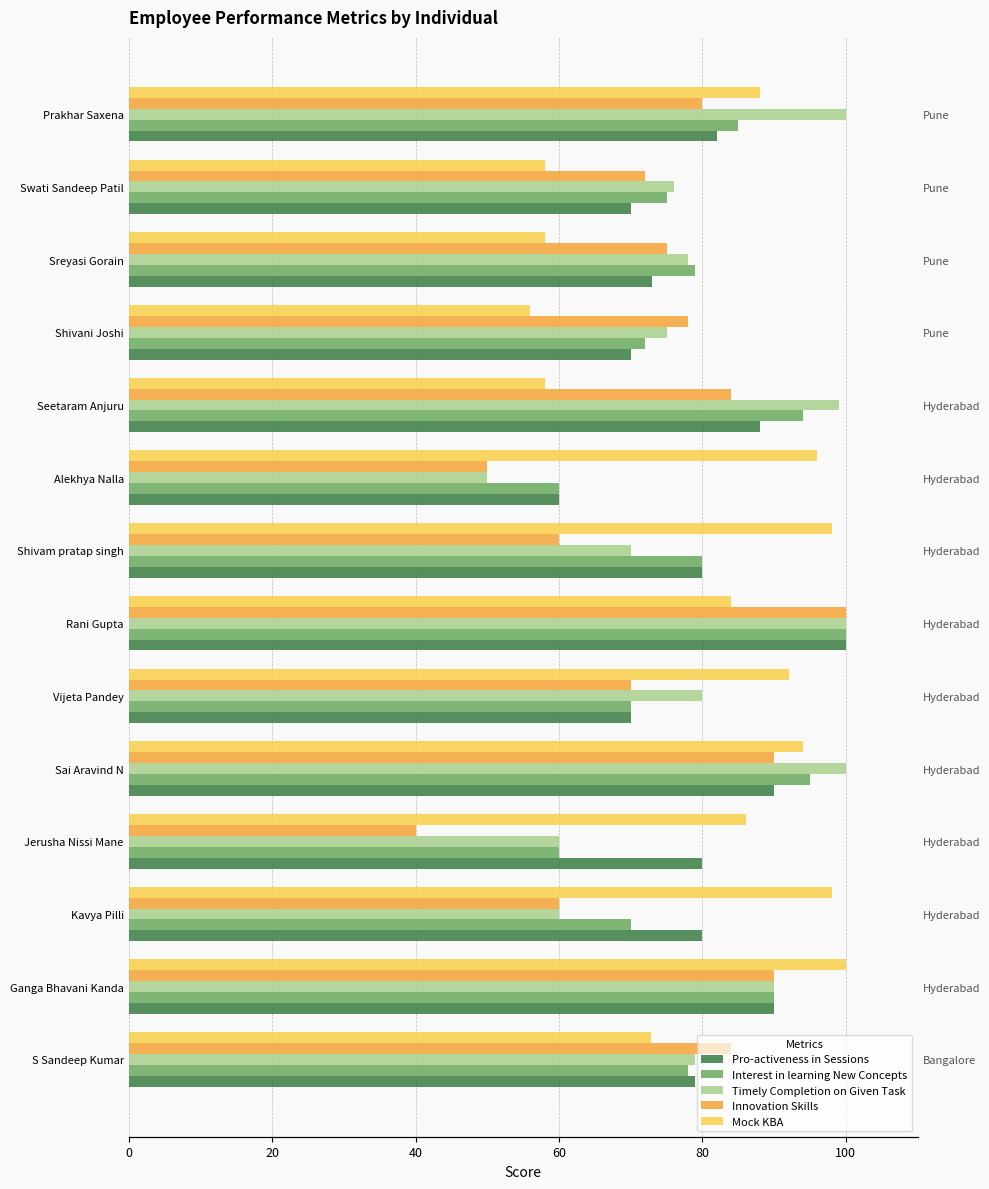

Which series changed the most between S Sandeep Kumar and Vijeta Pandey?

Mock KBA